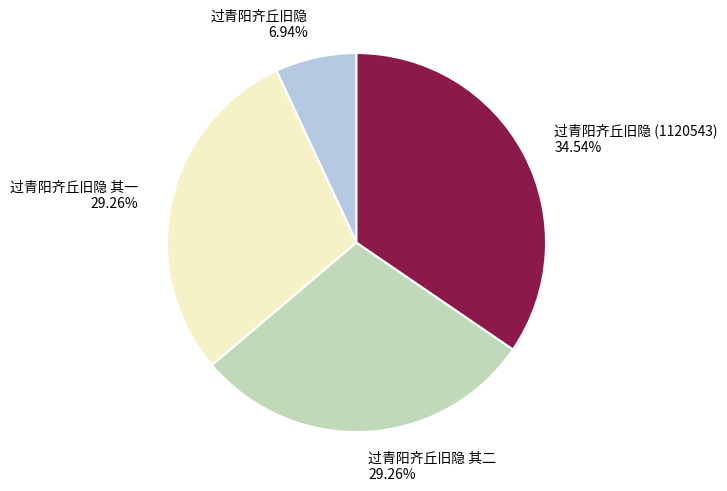

Approximately how many times larger is the value at 过青阳齐丘旧隐 其一 compared to 过青阳齐丘旧隐?

4.2